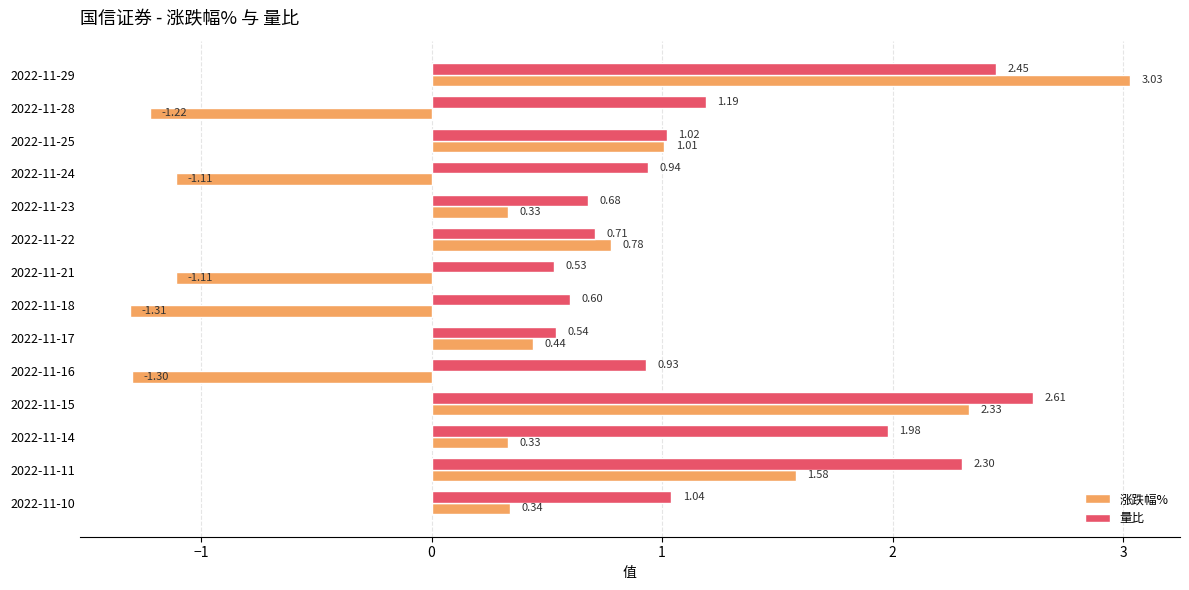

At which category is the sum across all series the highest?

2022-11-29